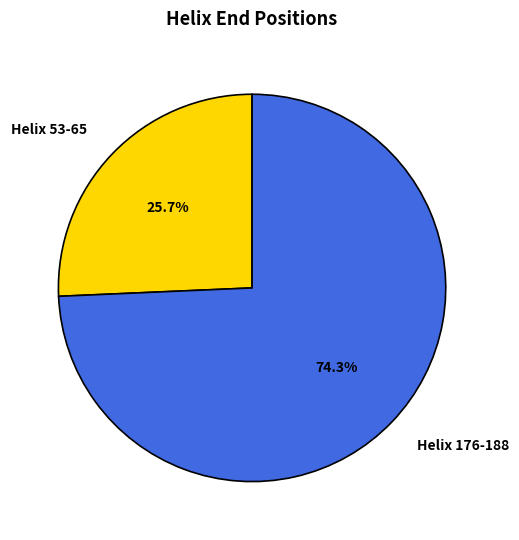

To the nearest percent, what is the average slice percentage?

50%